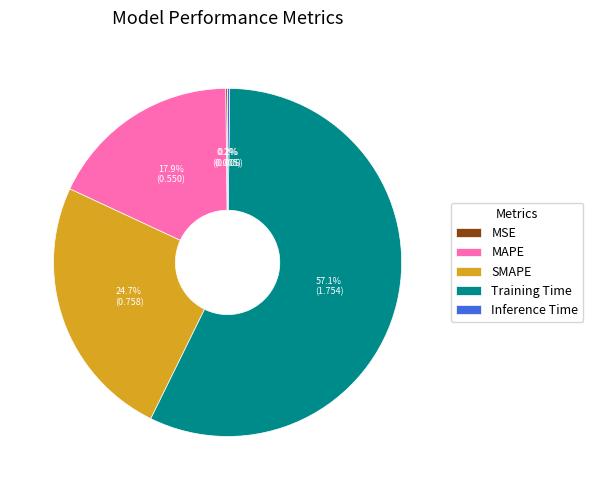

What is the largest slice in the pie chart?

Training Time